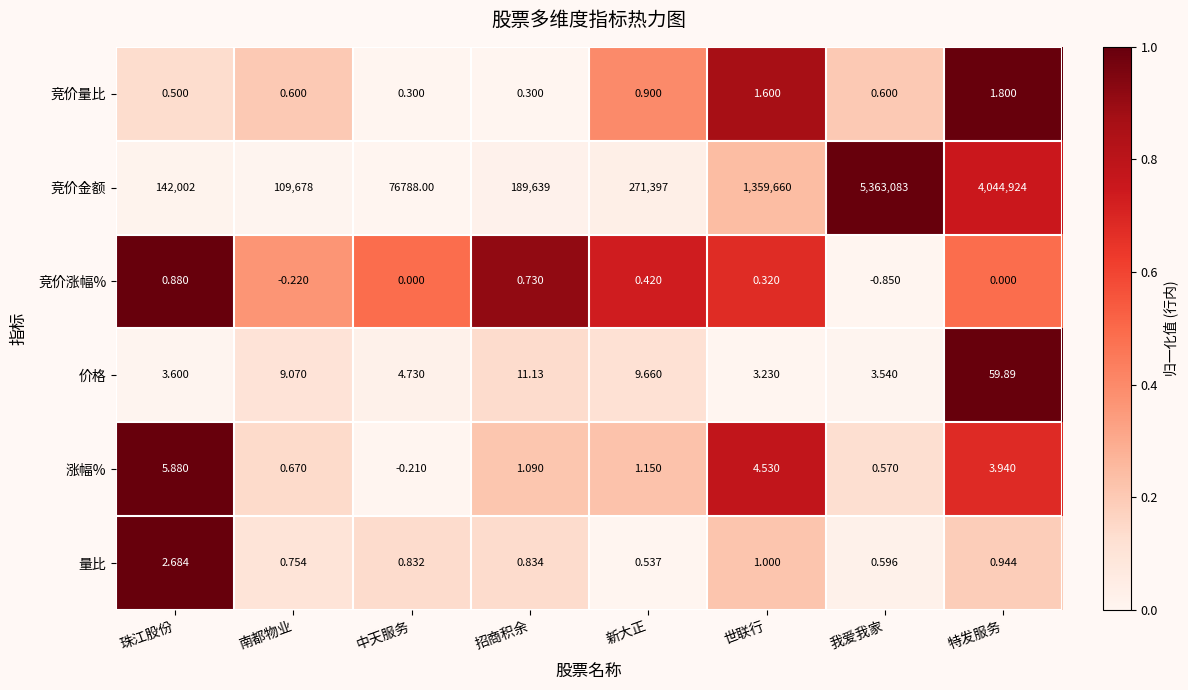

Count the number of data series in this chart.

6